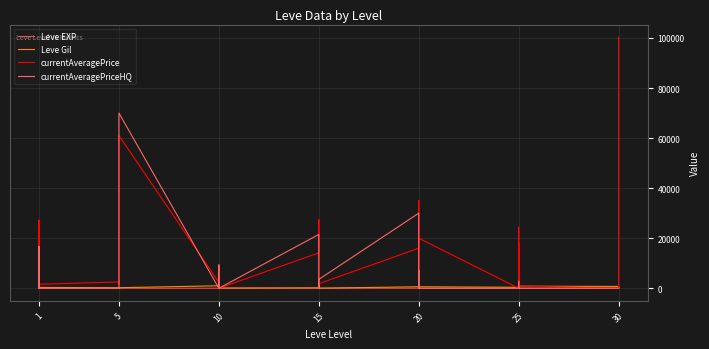

The currentAveragePriceHQ series shows -35411 at 5. True or false?

False